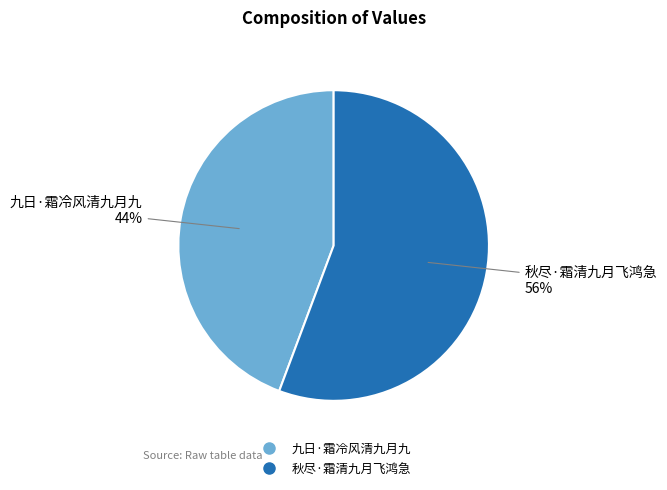

Do 秋尽·霜清九月飞鸿急 and 九日·霜冷风清九月九 together represent more than half of the pie?

Yes